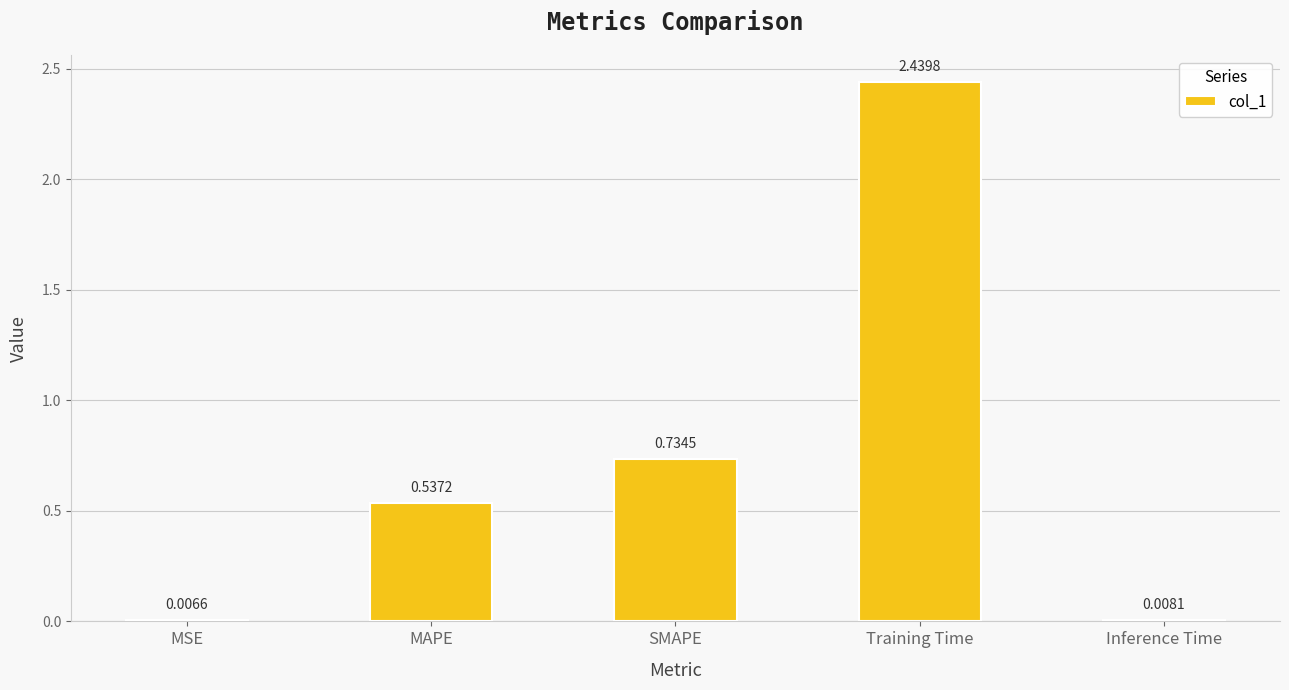

Between Inference Time and SMAPE, which is larger?

SMAPE